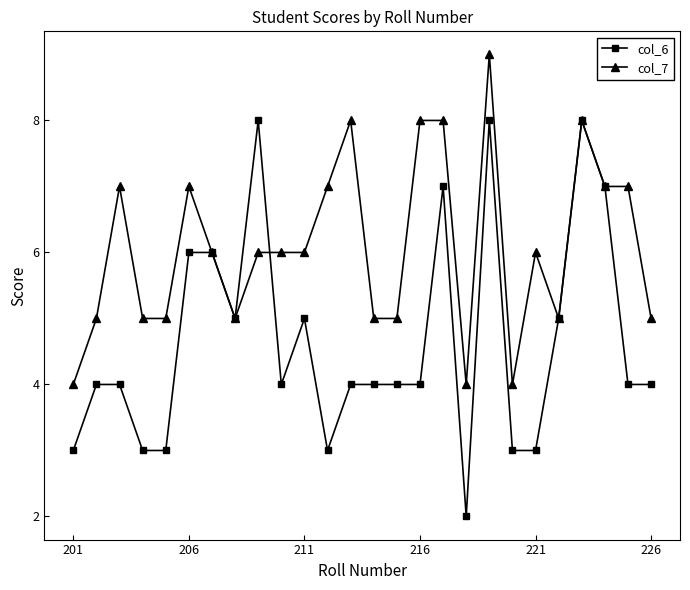

Which series has the largest total across all categories?

col_7